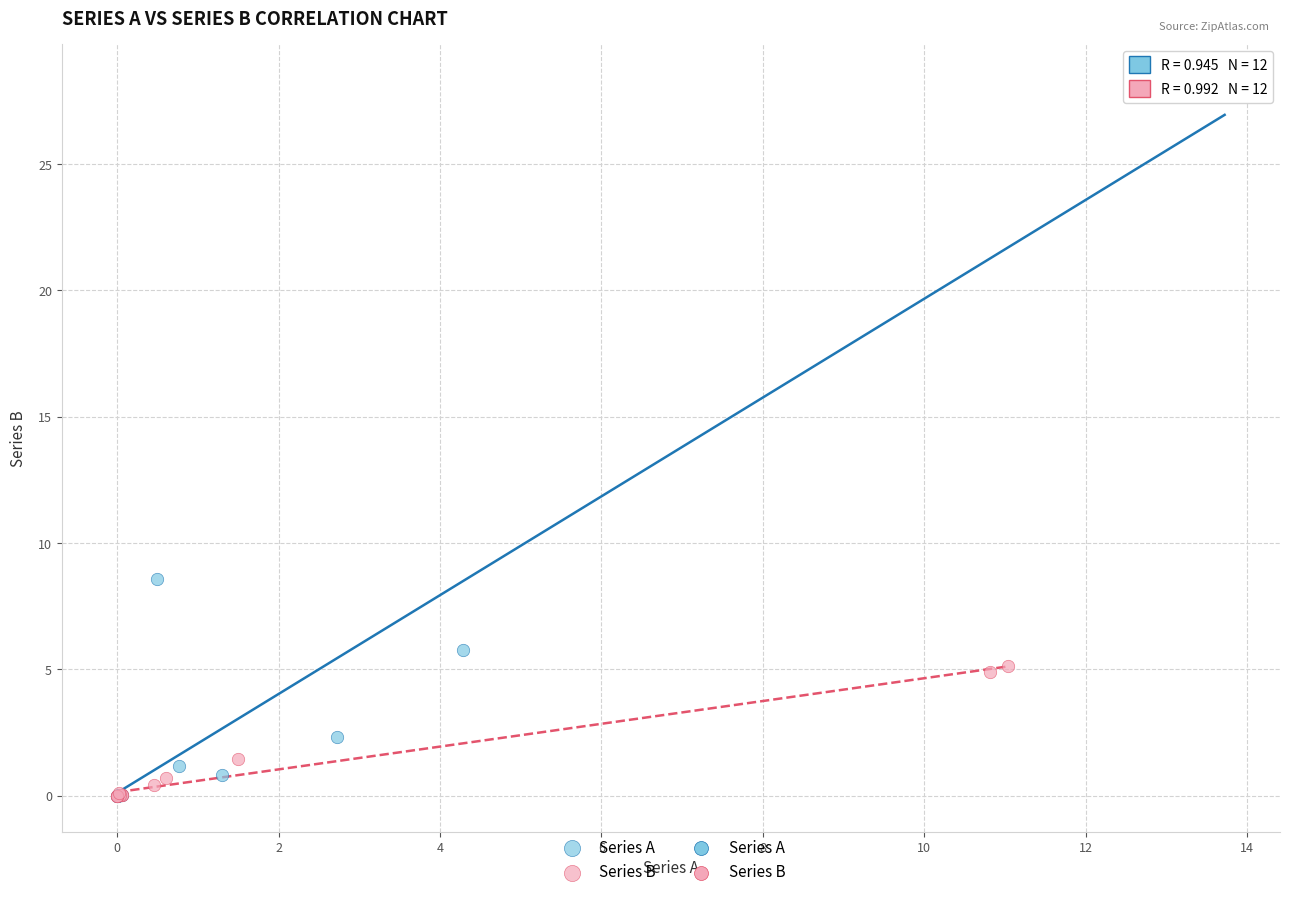

Which series reaches the maximum Y coordinate?

Series A